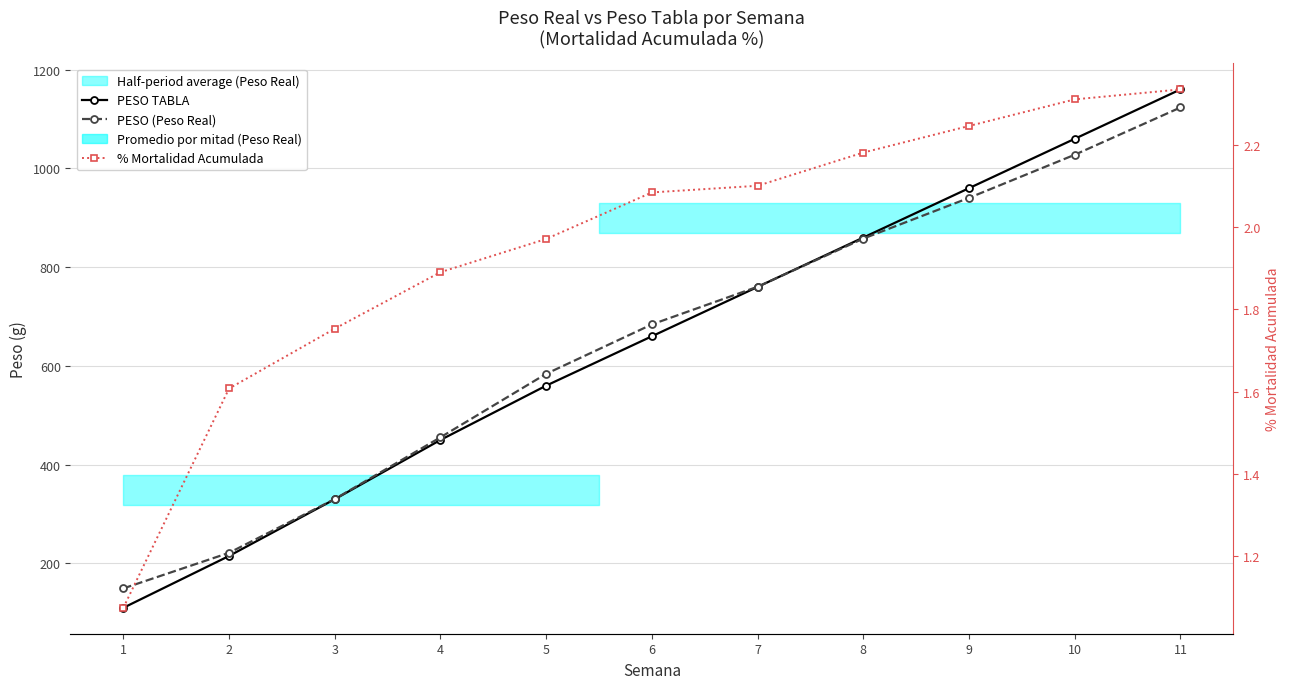

Reading left to right, what are all the values shown in this chart?

PESO TABLA: 1=110.0	2=215.0	3=330.0	4=450.0	5=560.0	6=660.0	7=760.0	8=860.0	9=960.0	10=1060.0	11=1160.0
PESO (Peso Real): 1=149.3	2=221.4	3=330.3	4=455.3	5=583.9	6=684.0	7=760.3	8=857.9	9=940.4	10=1027.7	11=1123.4
% Mortalidad Acumulada: 1=1.1	2=1.6	3=1.8	4=1.9	5=2.0	6=2.1	7=2.1	8=2.2	9=2.2	10=2.3	11=2.3